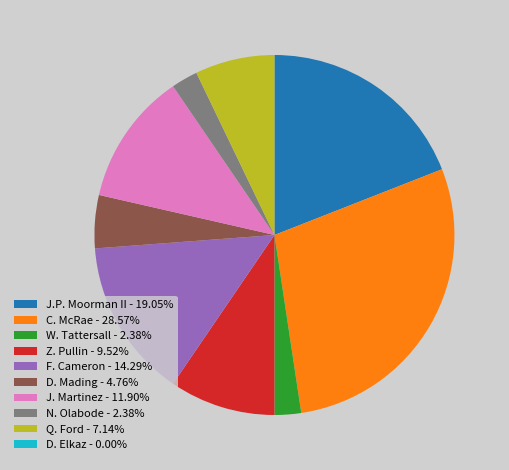

True or false: W. Tattersall accounts for 2% of the total.

True